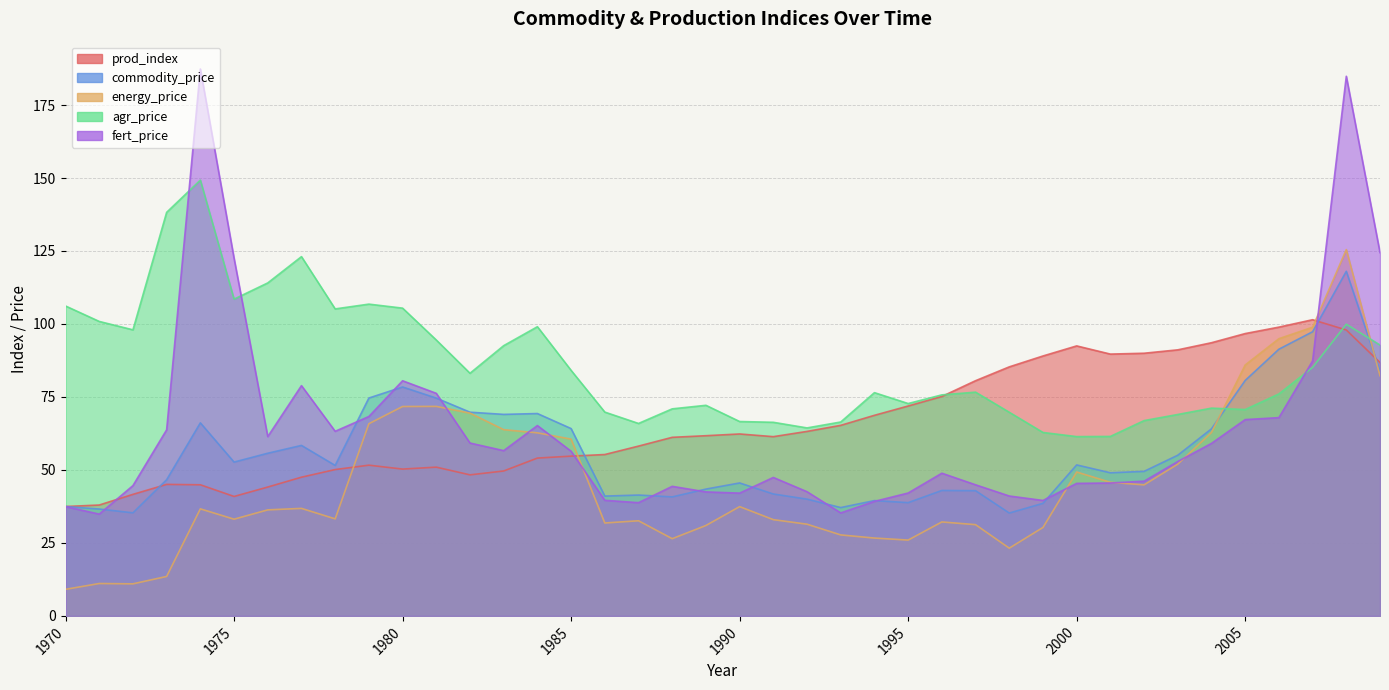

How many values in the energy_price series are below 36?

19